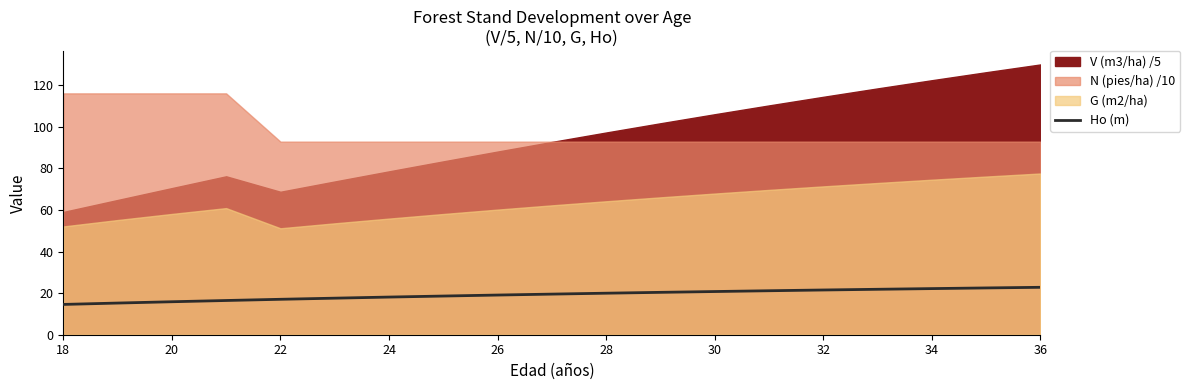

What is the difference between the maximum and minimum values?

8.2